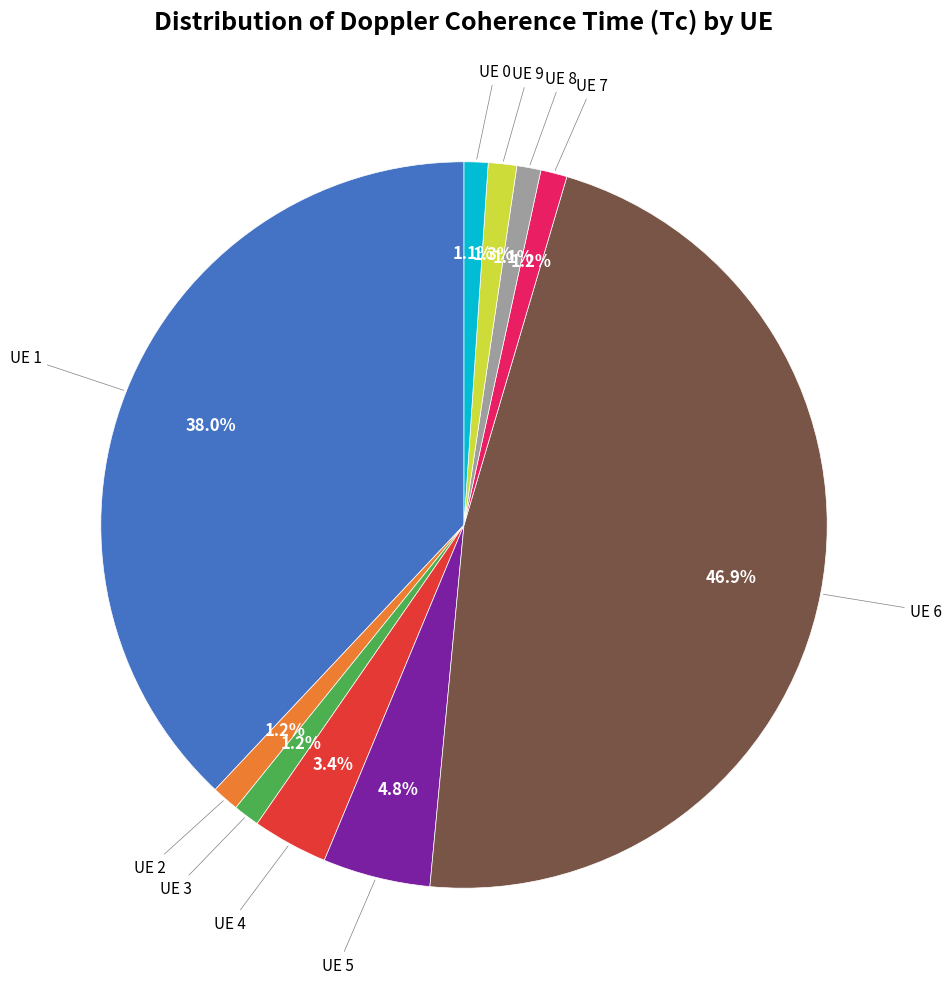

Is there a majority slice in this chart?

No